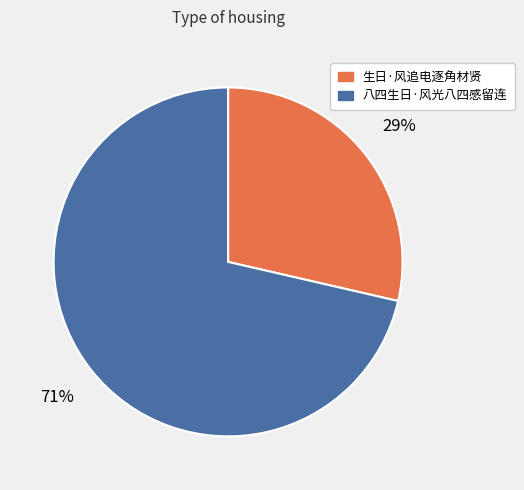

What is the ratio of the value at 生日·风追电逐角材贤 to the value at 八四生日·风光八四感留连?

0.4